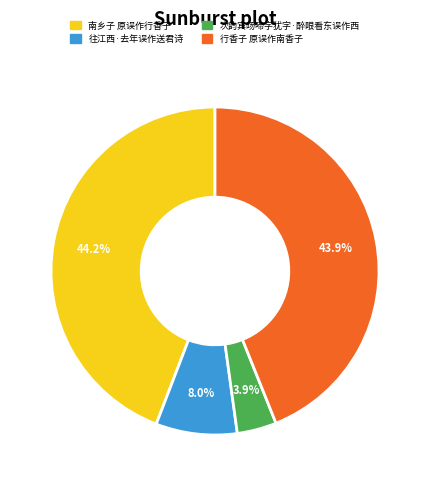

What percentage is the 次韵宾旸啼字犹字·醉眼看东误作西 slice, to the nearest percent?

4%